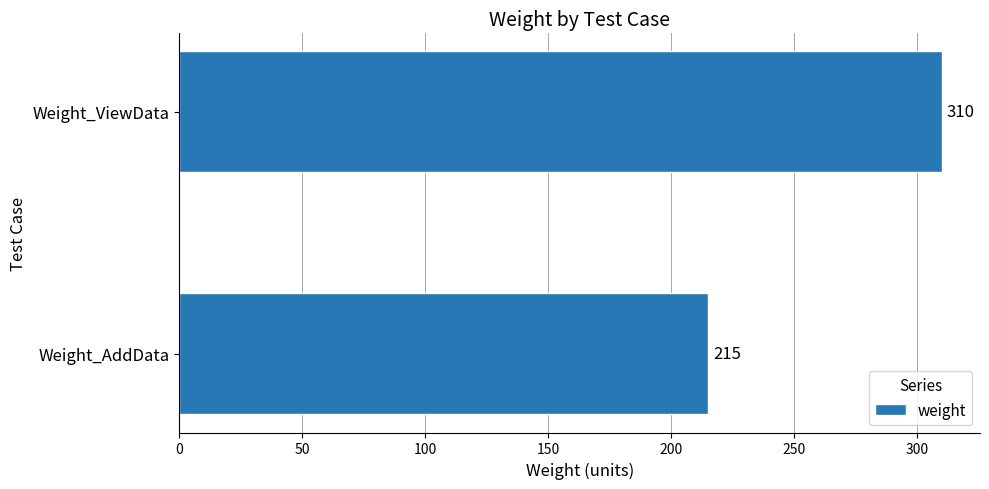

Rank the categories by value from lowest to highest.

Weight_AddData, Weight_ViewData